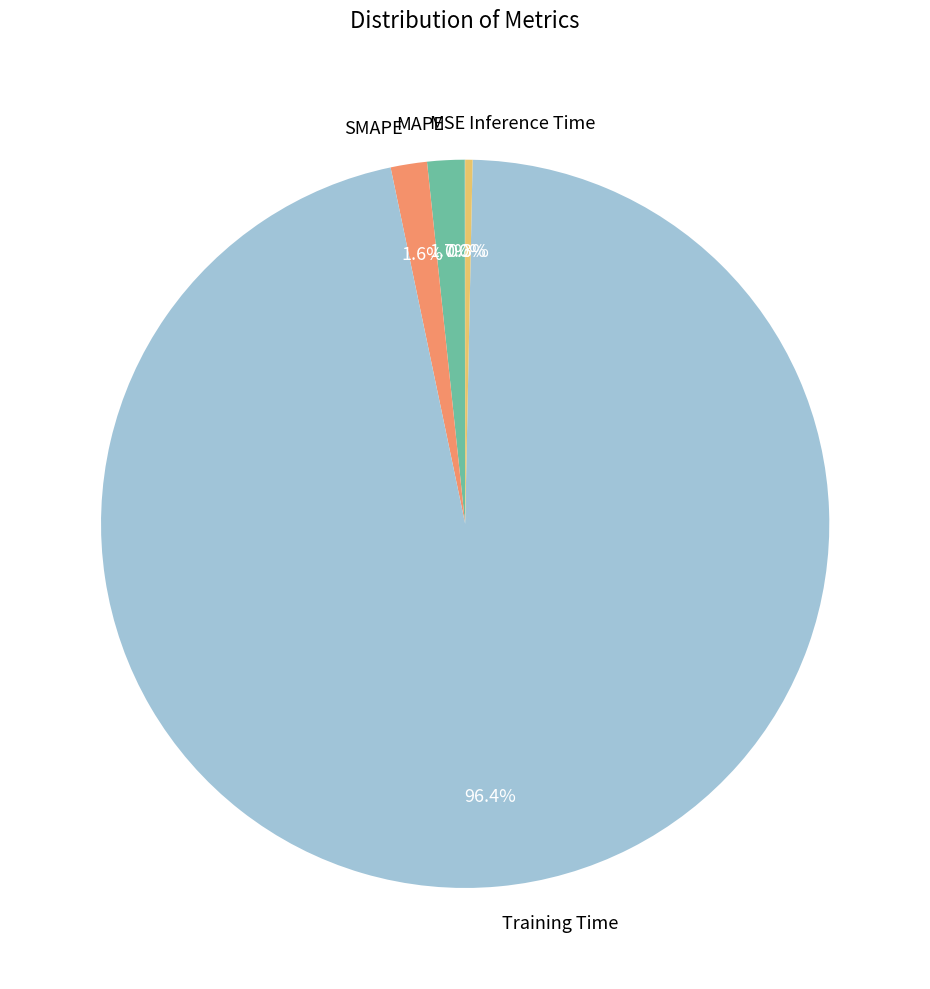

To the nearest percent, what percentage of the pie is Training Time?

96%